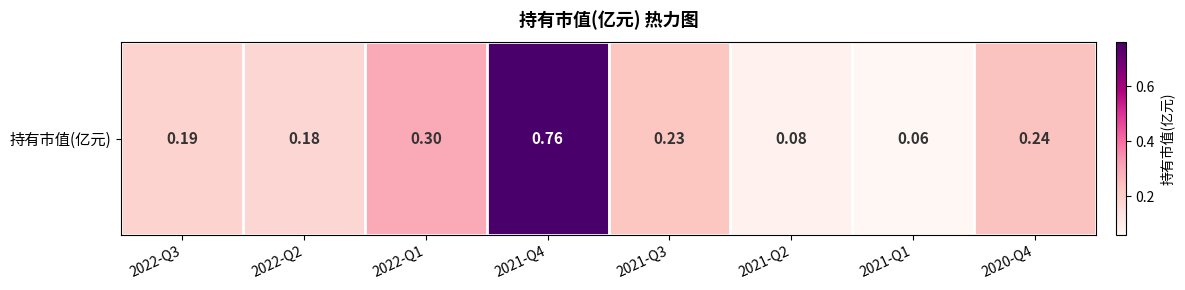

Between 2020-Q4 and 2021-Q1, which is larger?

2020-Q4